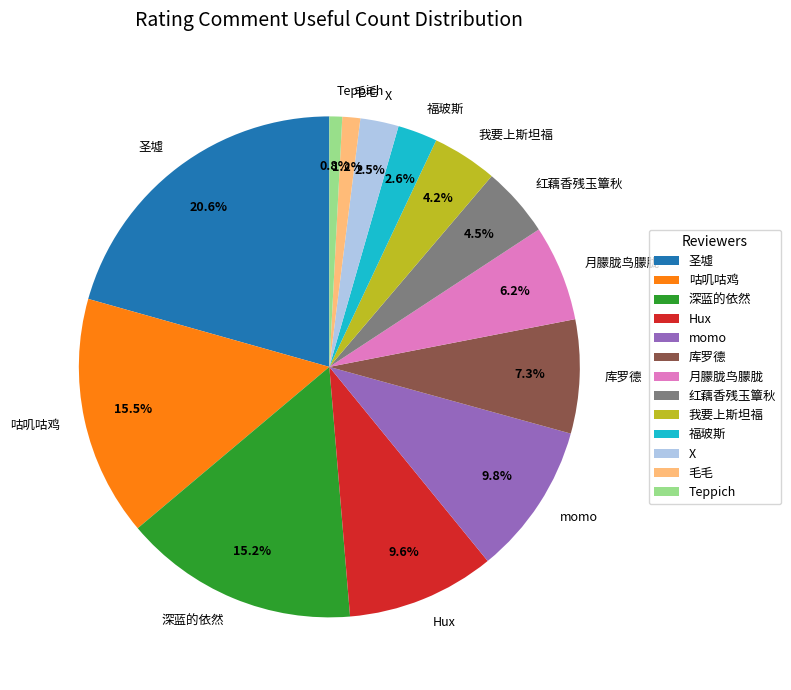

Which has a higher value, 红藕香残玉簟秋 or 月朦胧鸟朦胧?

月朦胧鸟朦胧